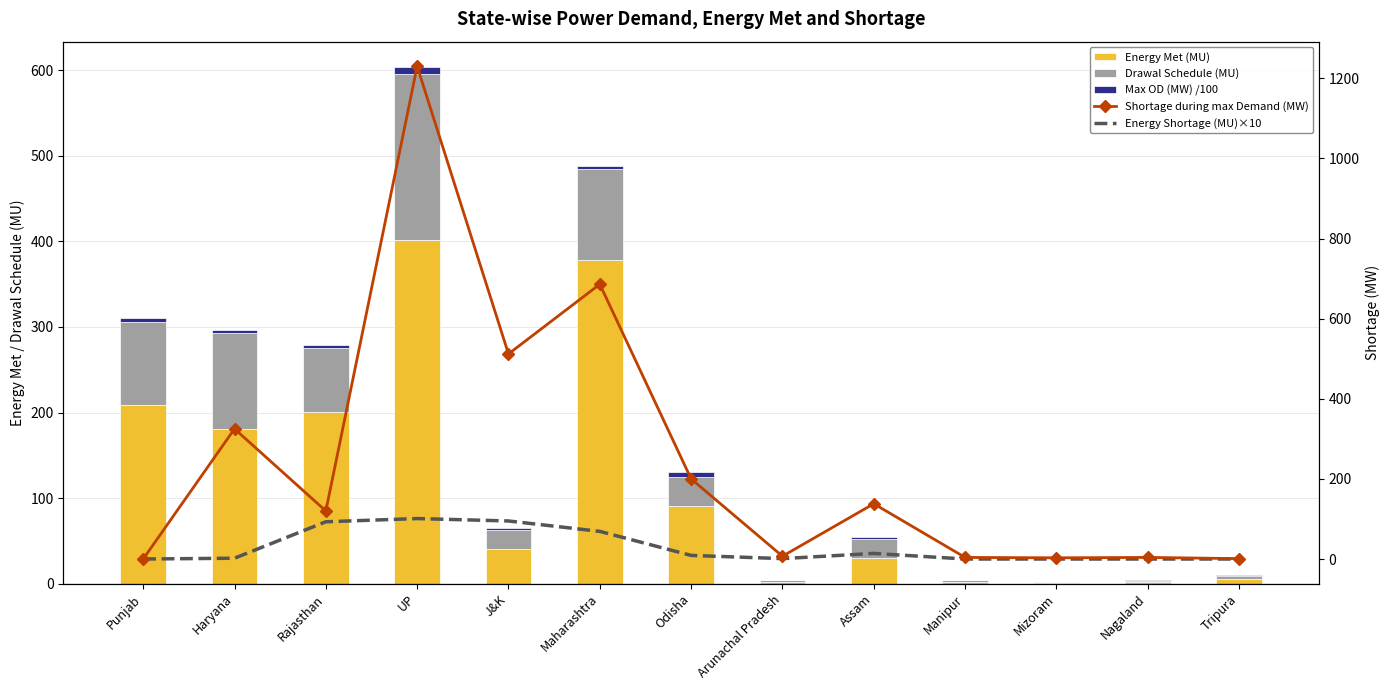

At which label is Max OD (MW) /100 closest to 3?

Haryana